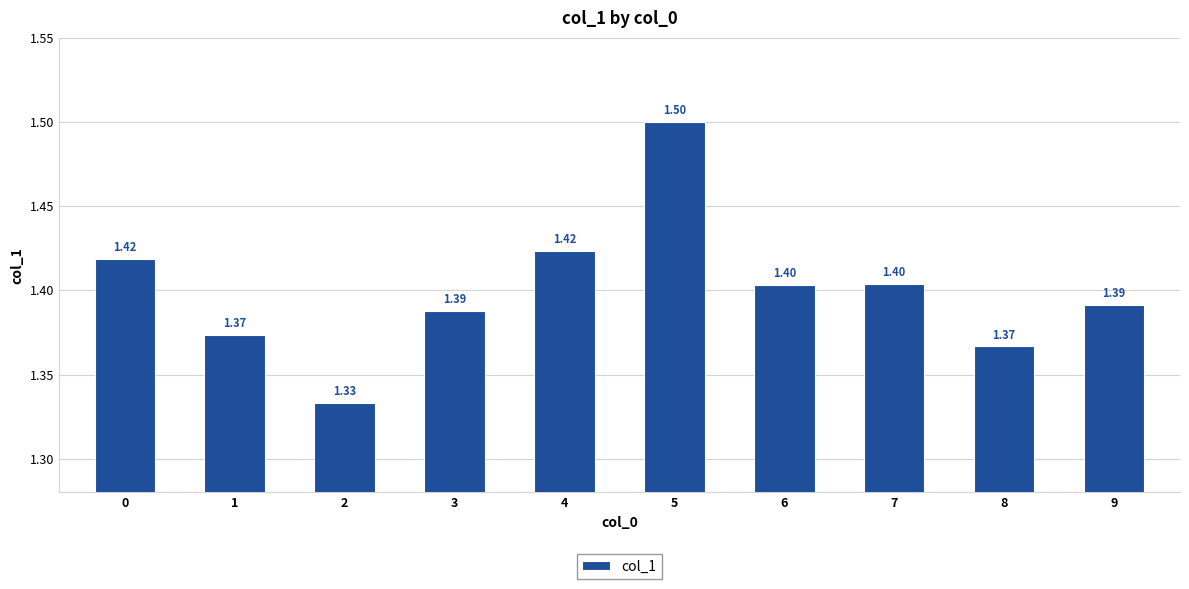

The chart shows a value of 1.5 at 5. True or false?

True